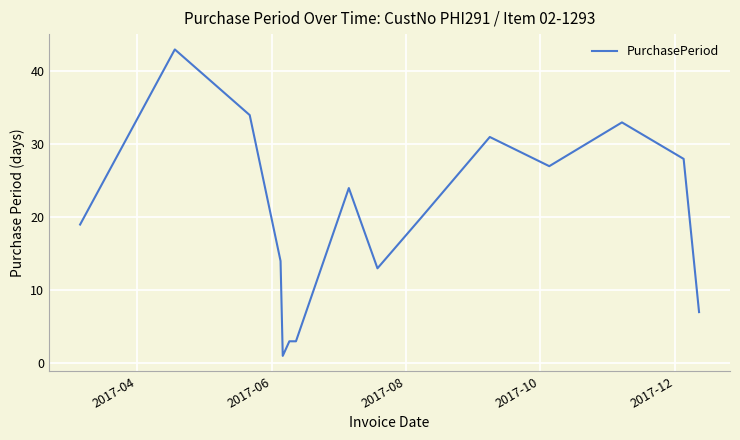

What is the sum of all values?

300